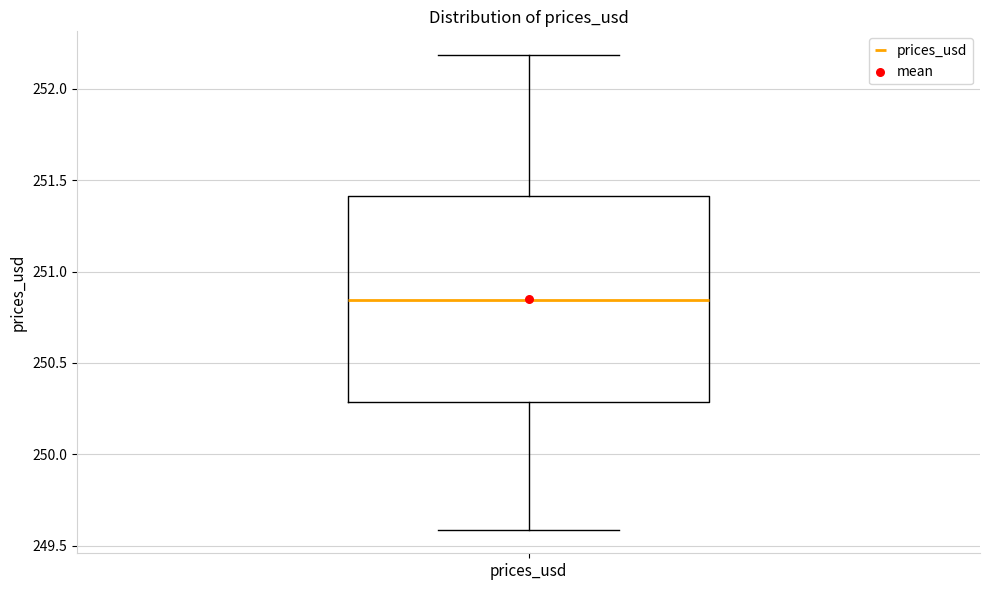

Where does the upper whisker of the box for prices_usd end on the y-axis? The values are not printed on the chart, so give them approximately, as read against the axis.

252.20